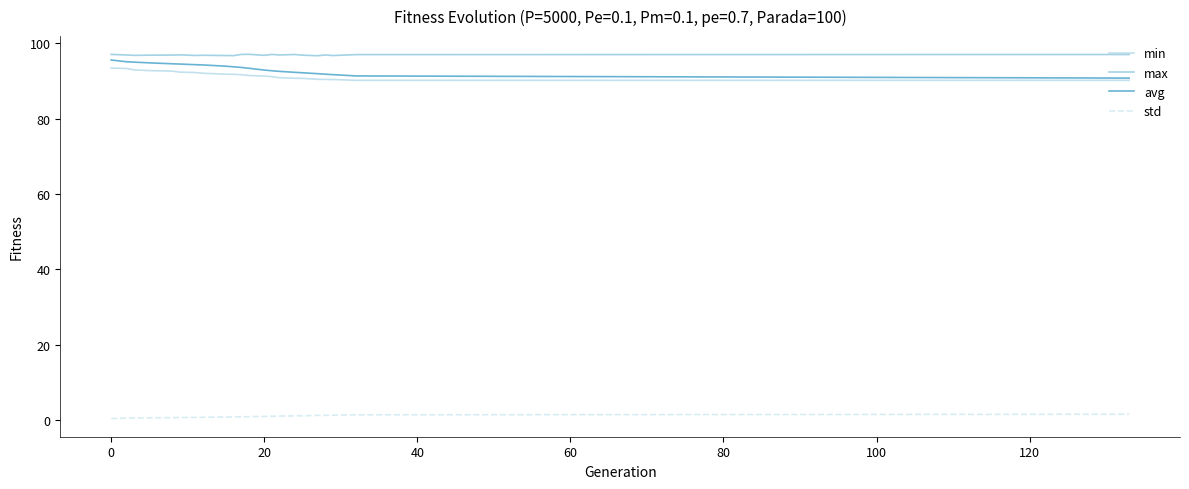

What is the maximum value shown in the chart?

97.1